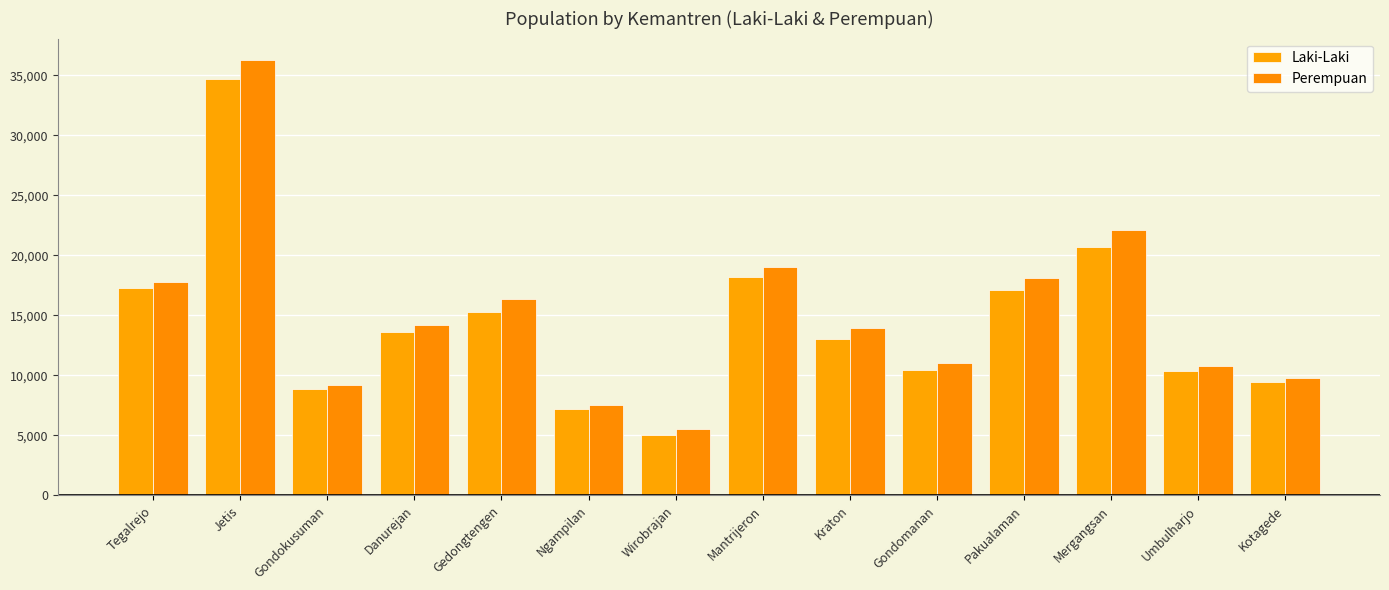

What is the minimum value shown in the chart?

5056